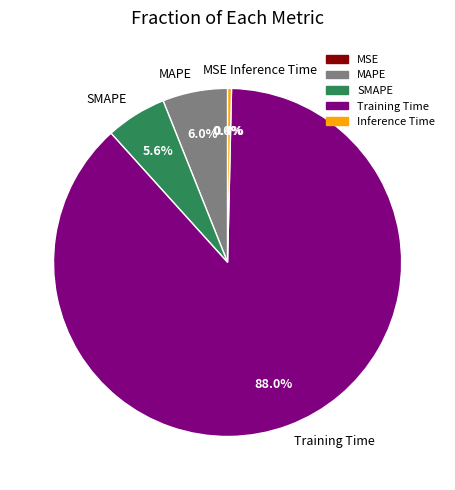

Between Training Time and SMAPE, which is larger?

Training Time